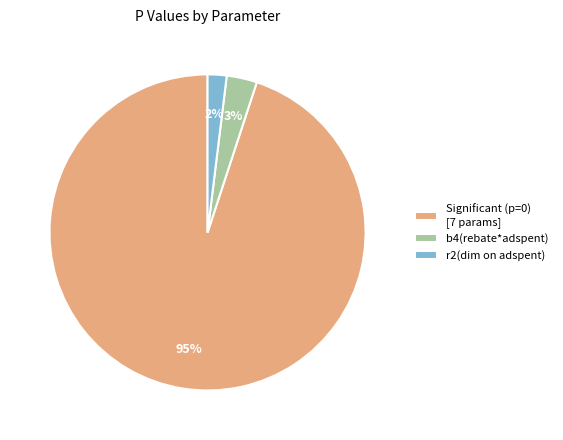

To the nearest percent, what is the combined percentage of r2(dim on adspent) and Significant (p=0) [7 params]?

97%